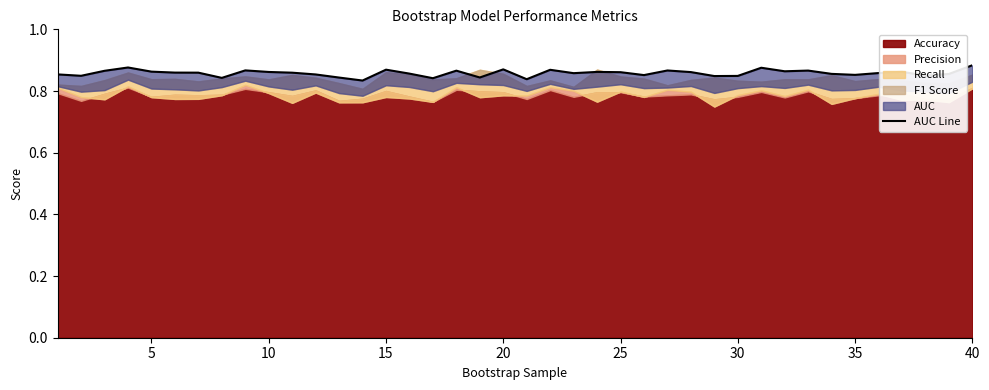

What is the value of the 19th point from the left?

0.8